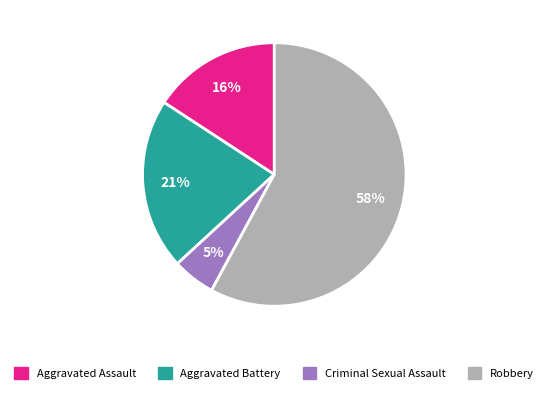

How many slices are in this pie chart?

4